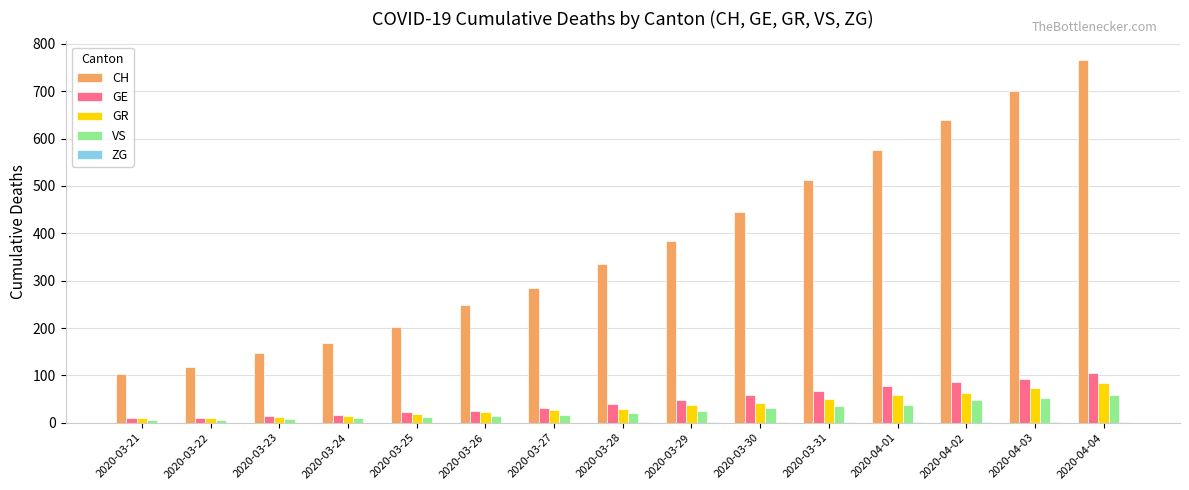

What is the spread (max minus min) of values at 2020-03-29?

383